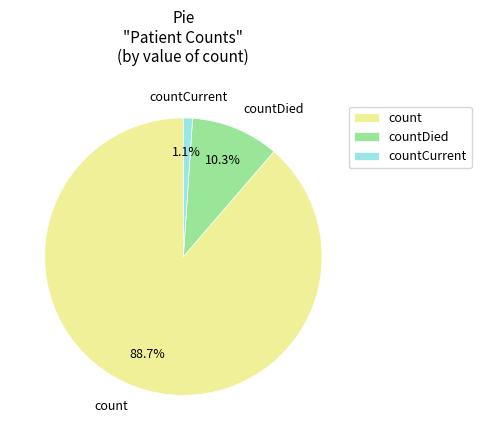

True or false: count accounts for 89% of the total.

True